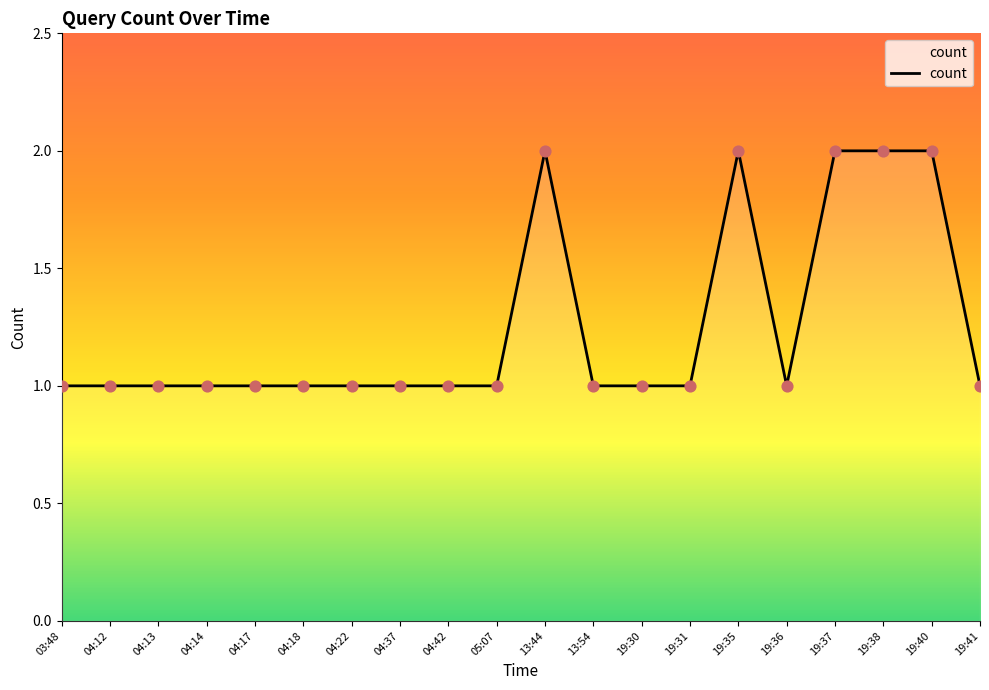

Approximately how many times larger is the value at 04:17 compared to 19:30?

1.0